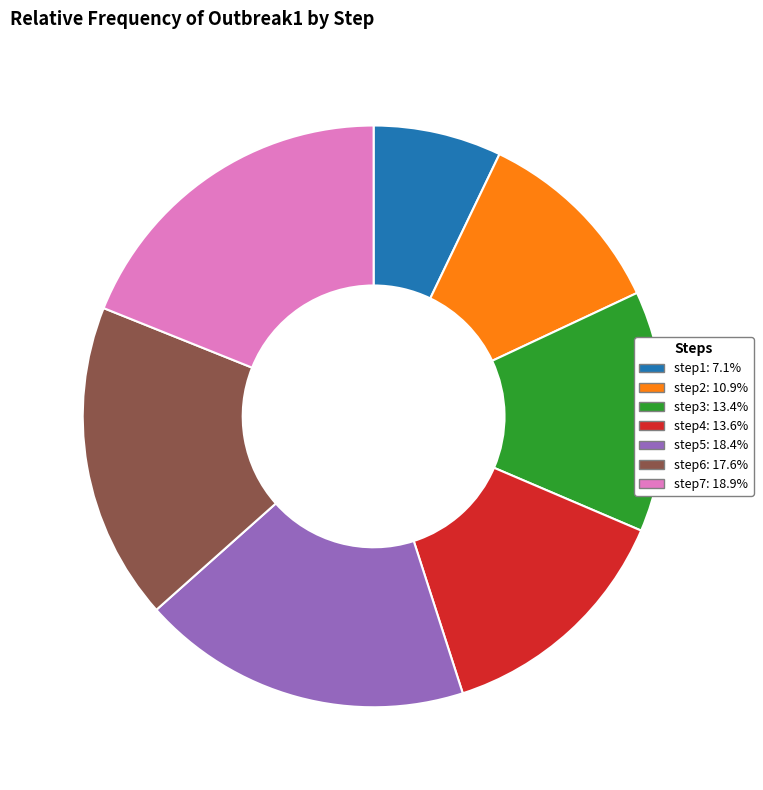

Which slice is the smallest?

step1